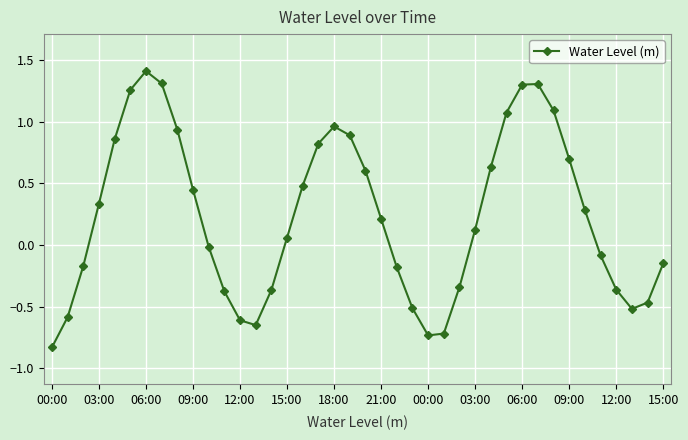

True or false: there are more than 0 points higher than both neighbors.

True